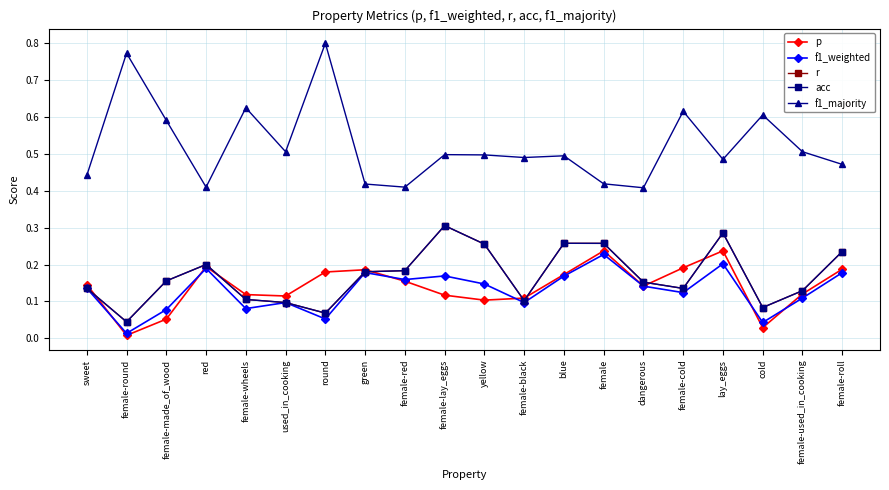

What is the highest value of the f1_majority series?

0.8